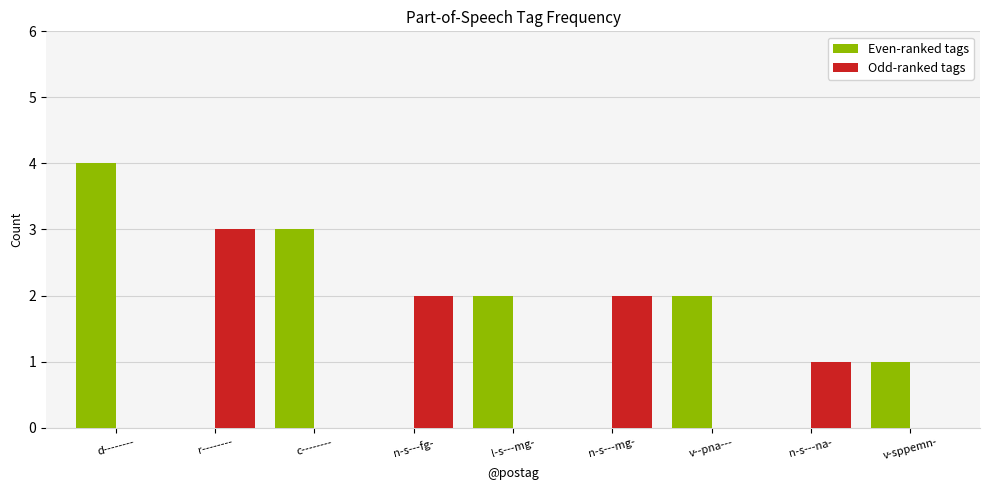

Is the value of Even-ranked tags at l-s---mg- greater than the value of Odd-ranked tags at r--------?

No